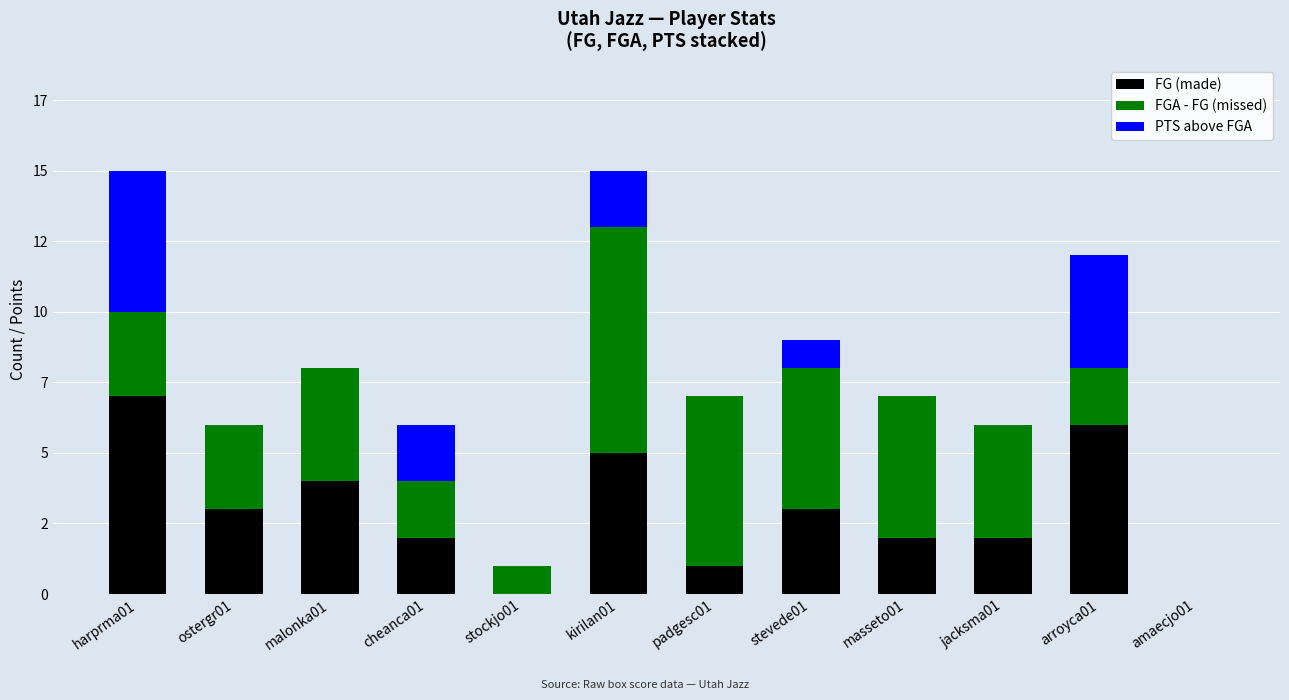

What are all the series names shown in the legend?

FG (made), FGA - FG (missed), PTS above FGA